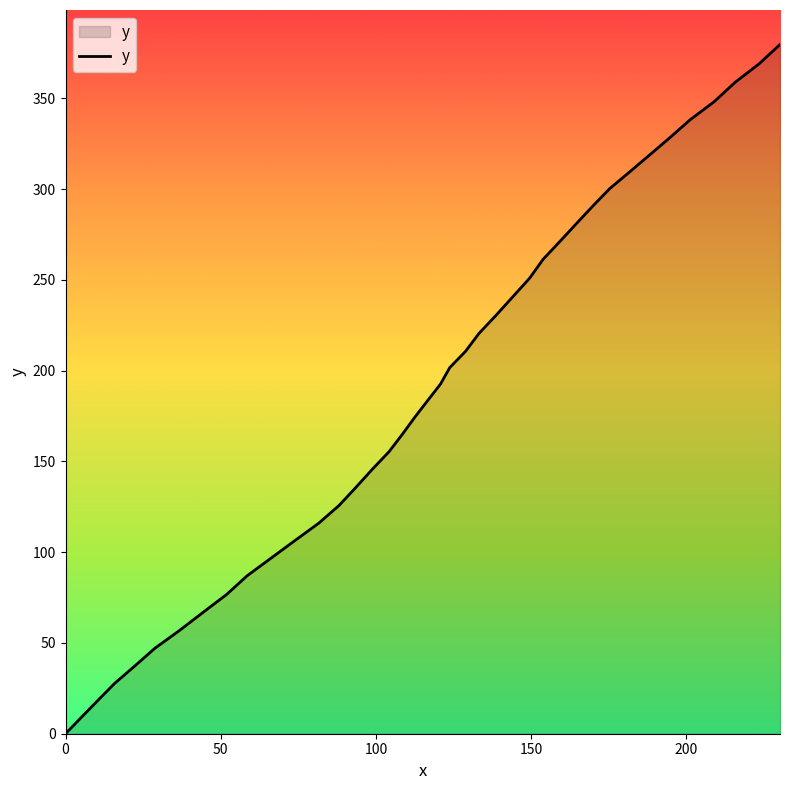

What is the difference between the maximum and minimum values?

379.7